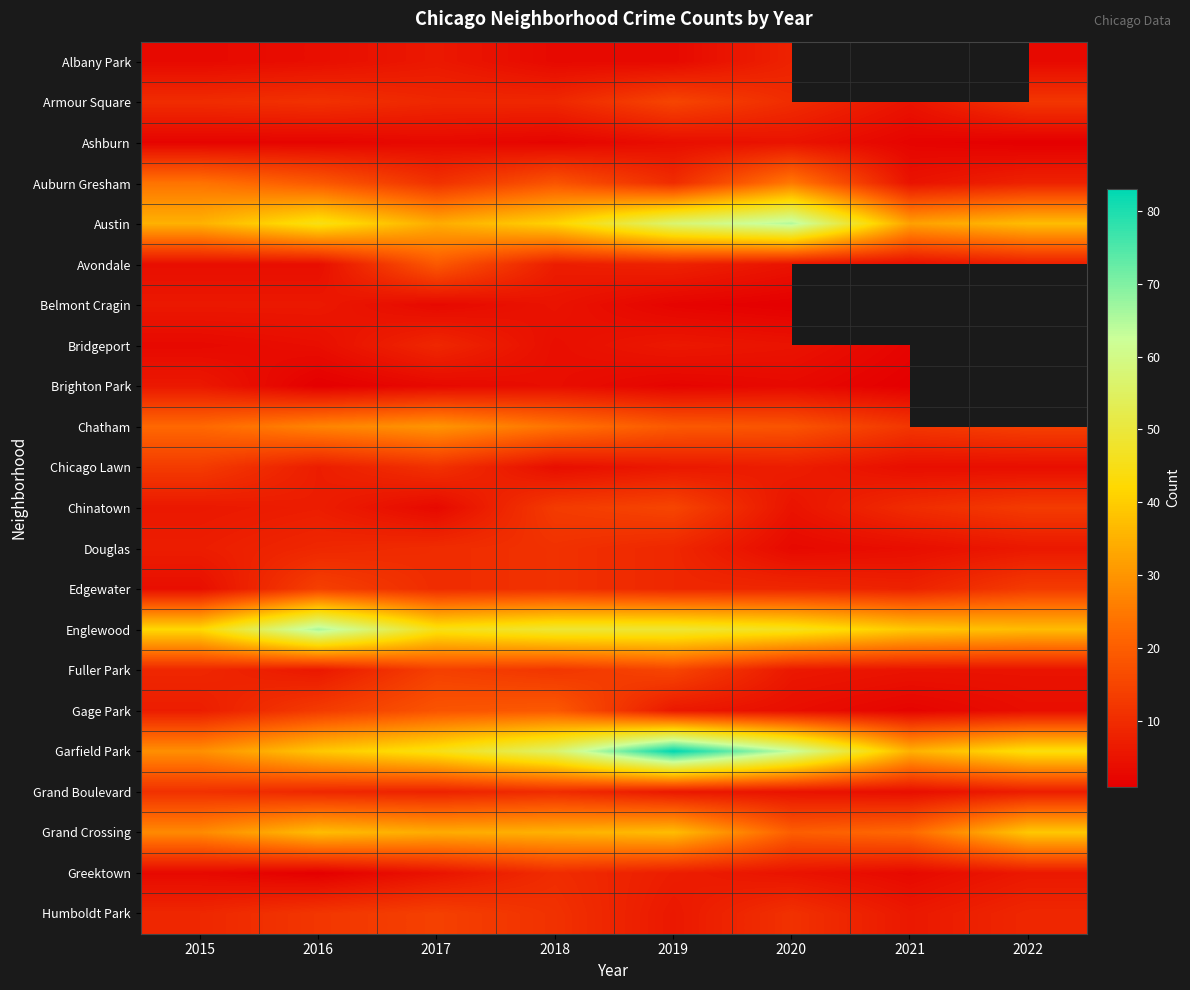

Which has a higher value, 2017 or 2020?

2020